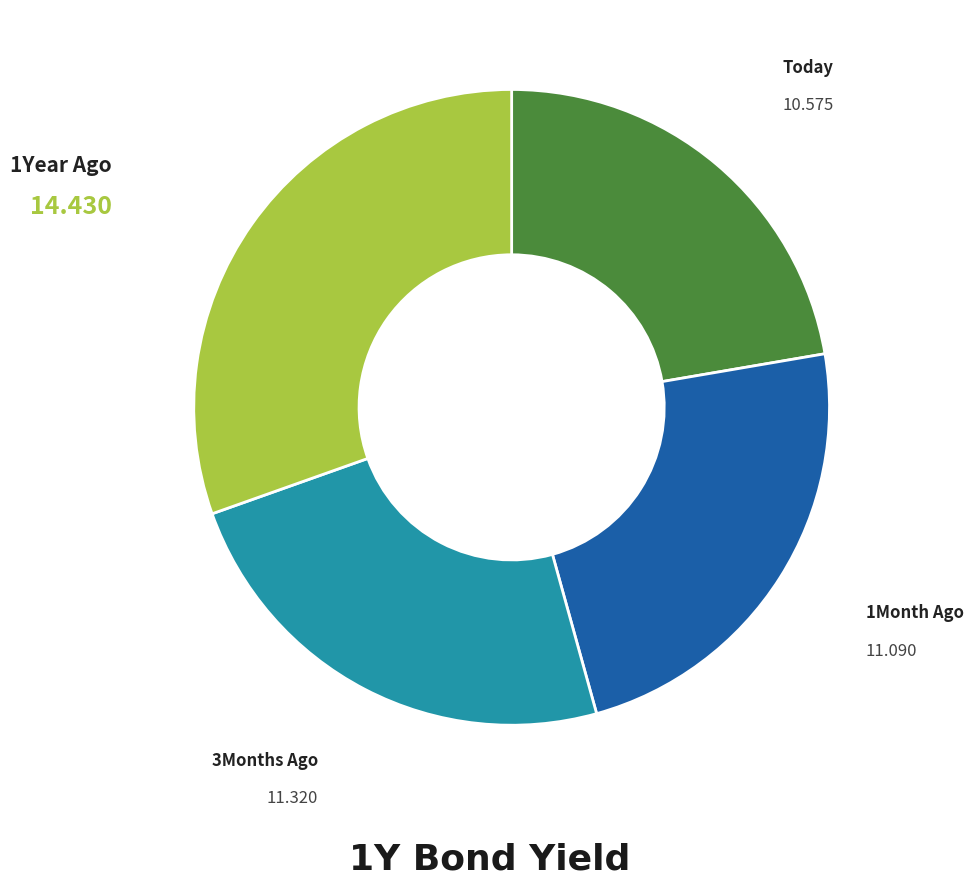

Which category has the biggest portion of the pie?

1Year Ago